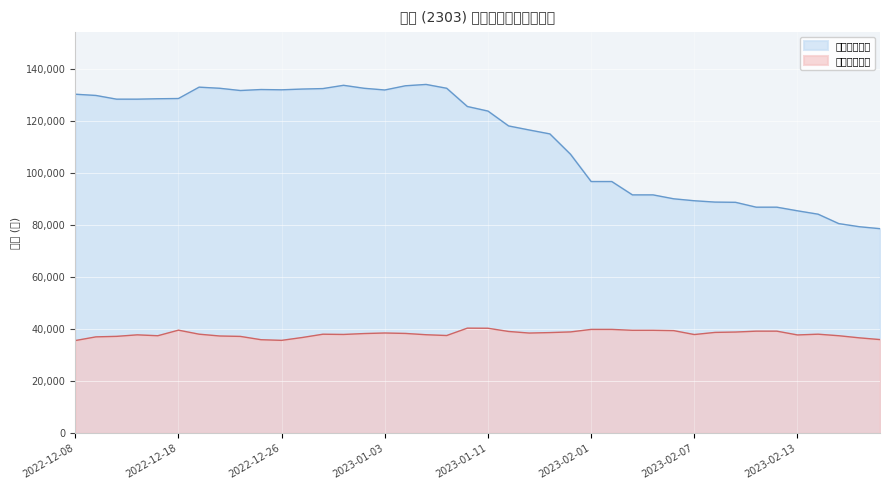

How many series are shown in this chart?

2